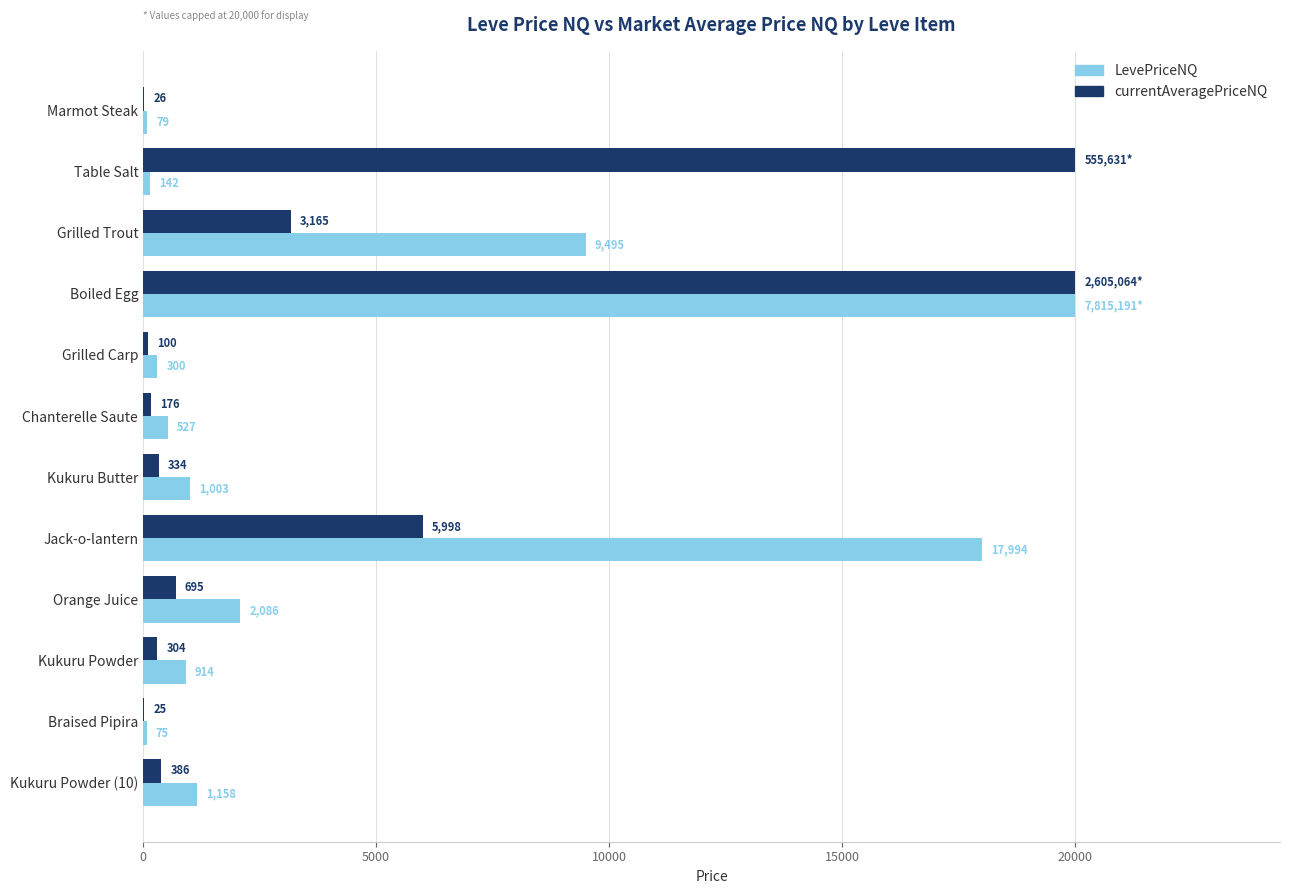

Which series changed the most between Marmot Steak and Kukuru Butter?

LevePriceNQ